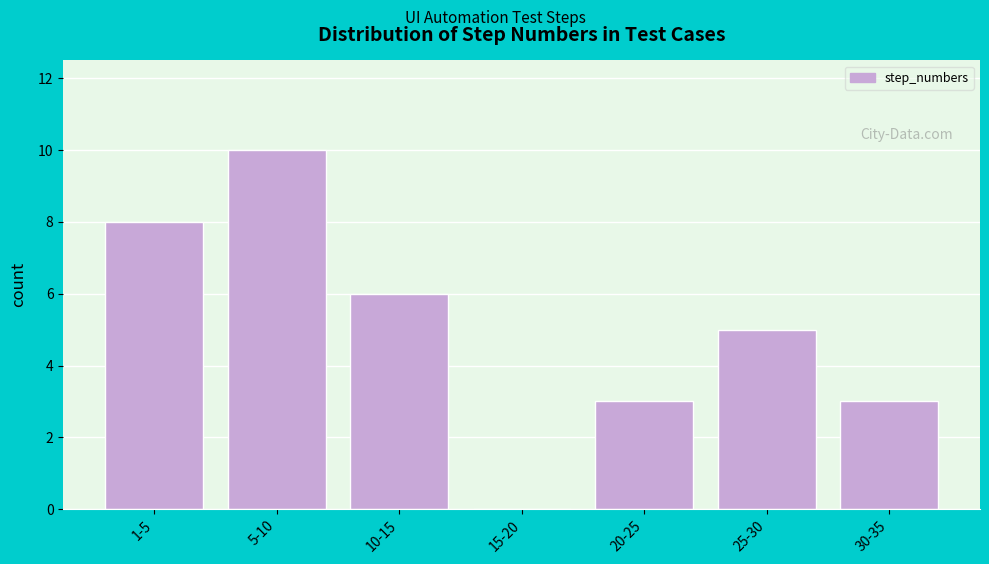

Reading left to right, transcribe all the data shown in this chart.

1-5=8	5-10=10	10-15=6	15-20=0	20-25=3	25-30=5	30-35=3